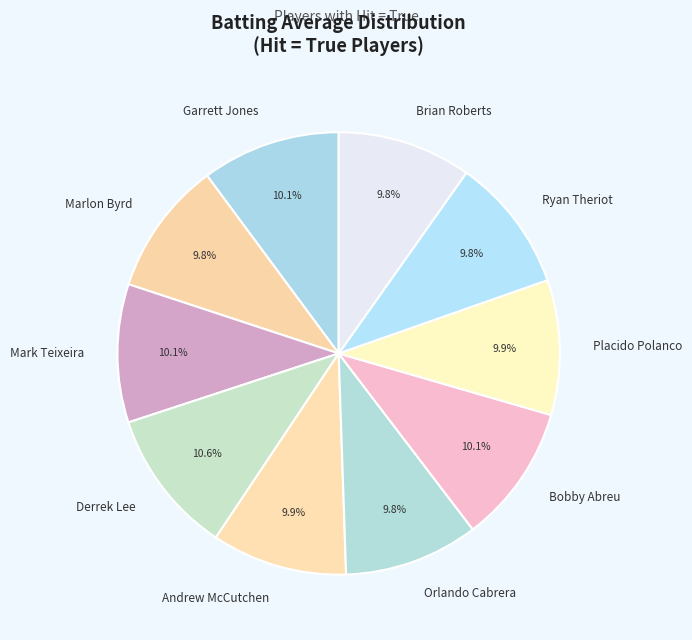

Combined, do Mark Teixeira and Ryan Theriot account for over 50%?

No